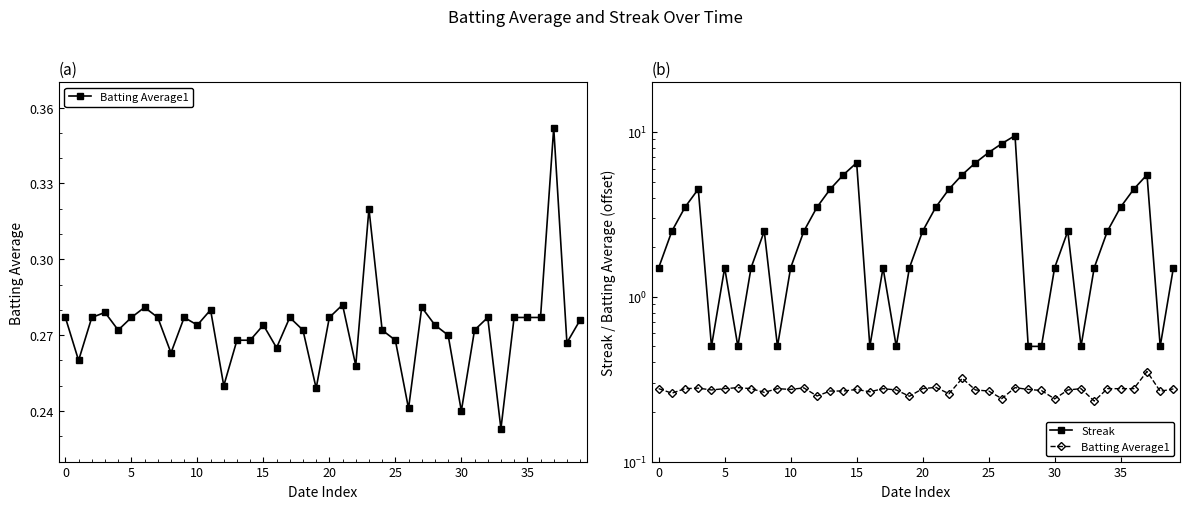

Which series has the largest total across all categories?

Streak